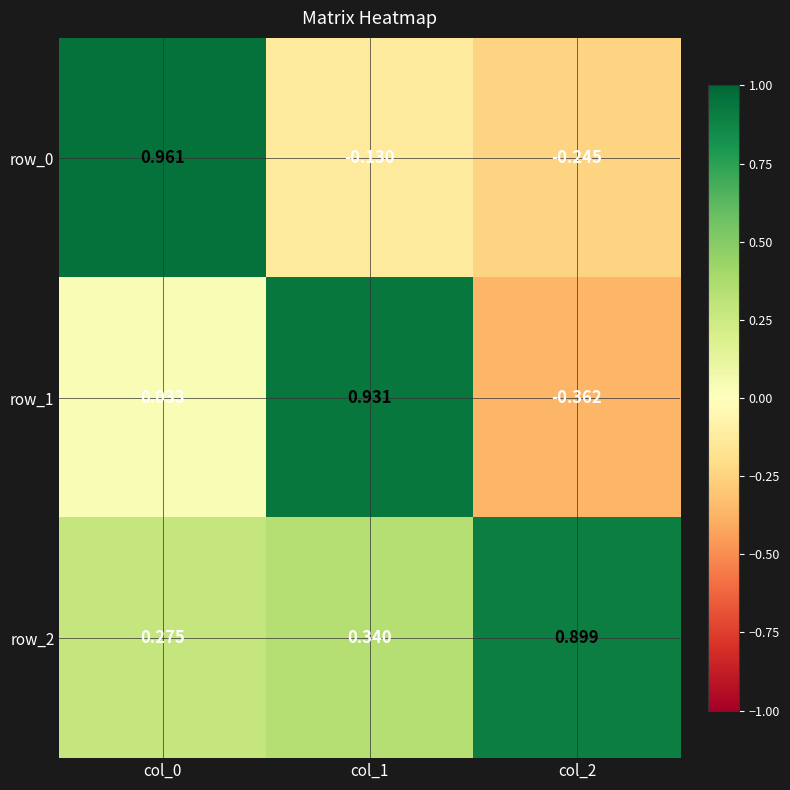

Is the value of row_1 at col_1 greater than the value of row_0 at col_2?

Yes